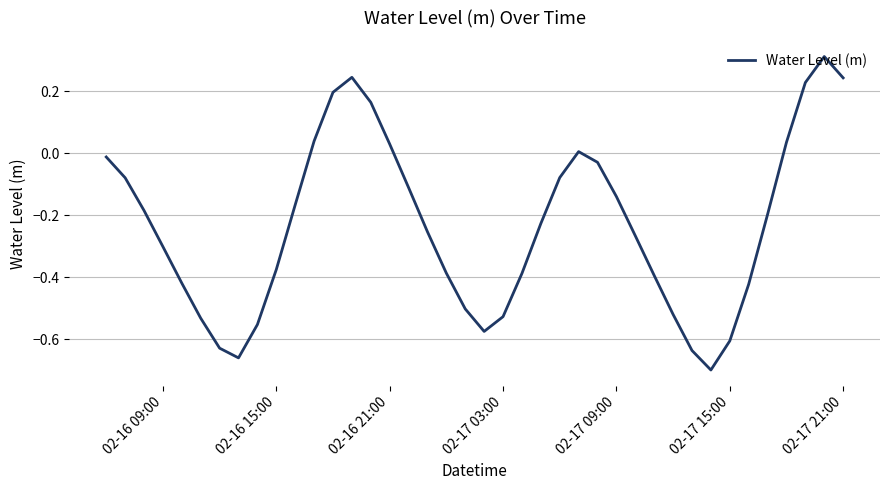

How many lines are shown in the chart?

1